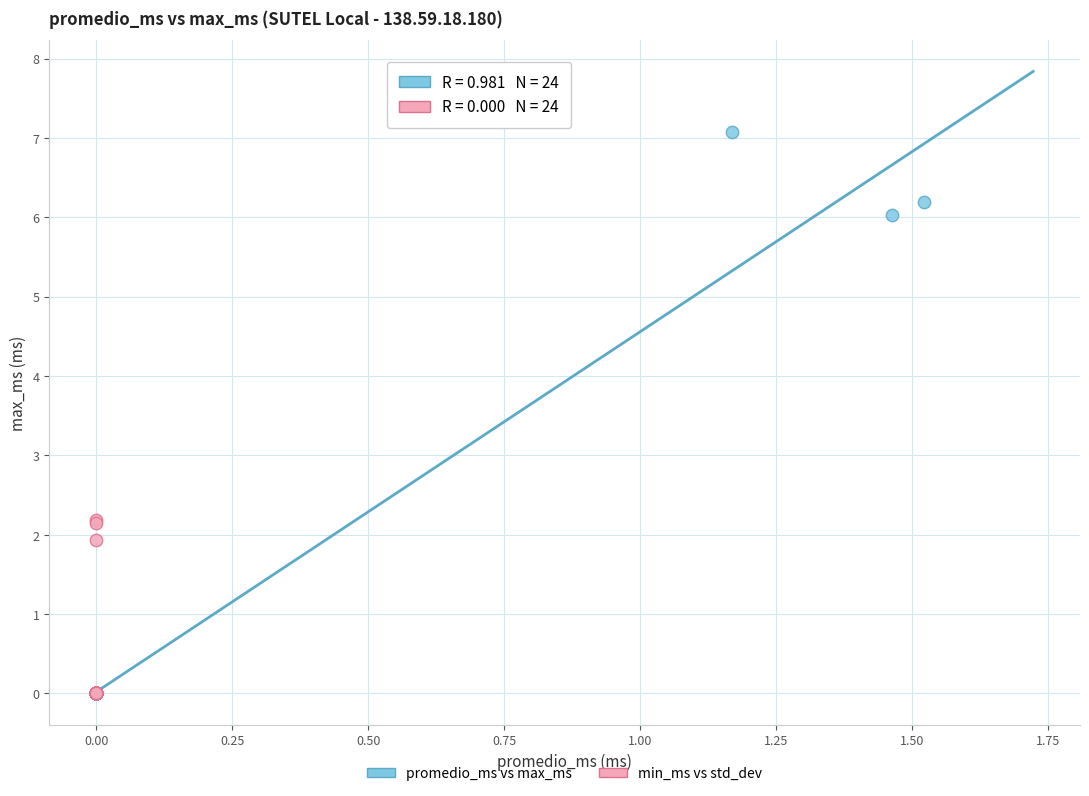

Which series contains the highest Y value?

promedio_ms vs max_ms